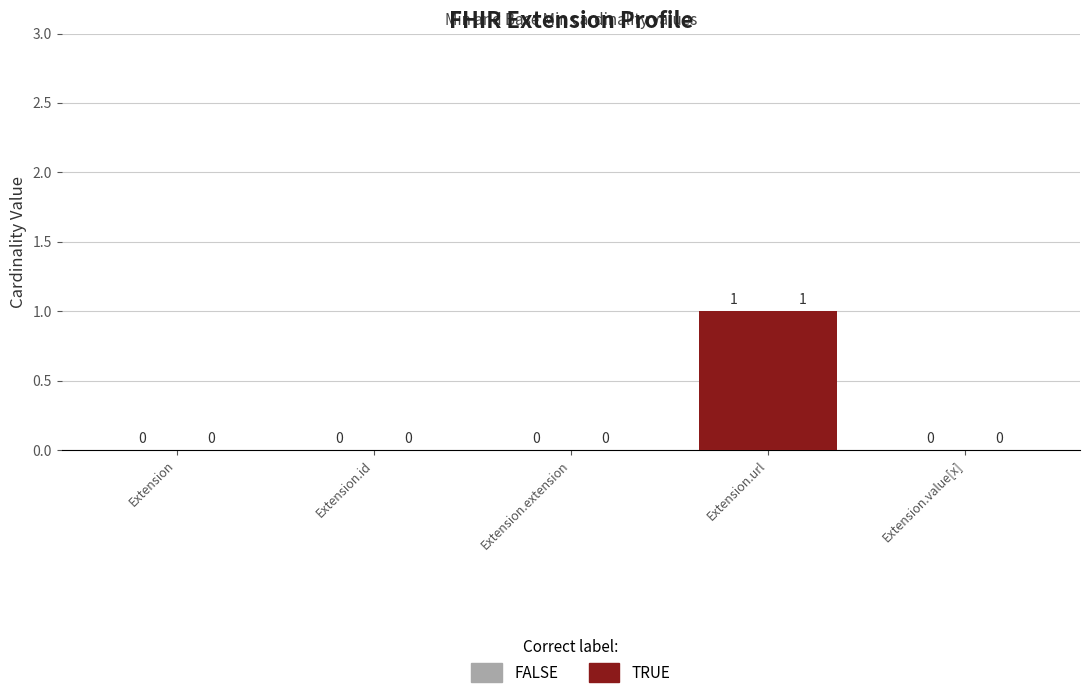

Does the chart contain stacked bars?

No